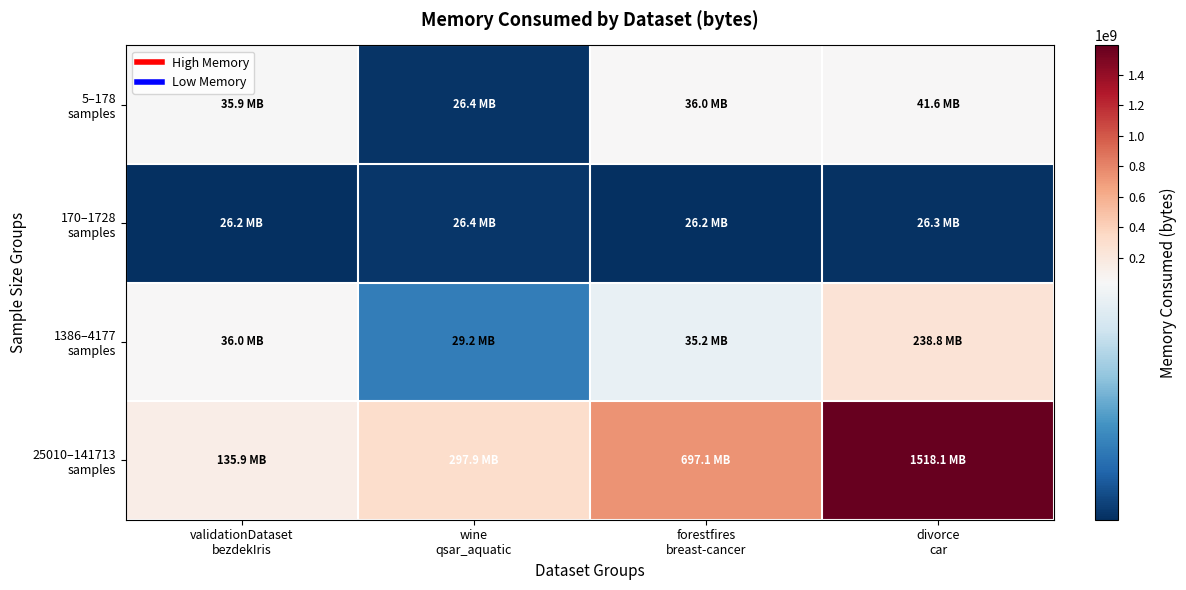

Rank the series by their maximum value, from highest to lowest.

25010–141713 samples, 1386–4177 samples, 5–178 samples, 170–1728 samples